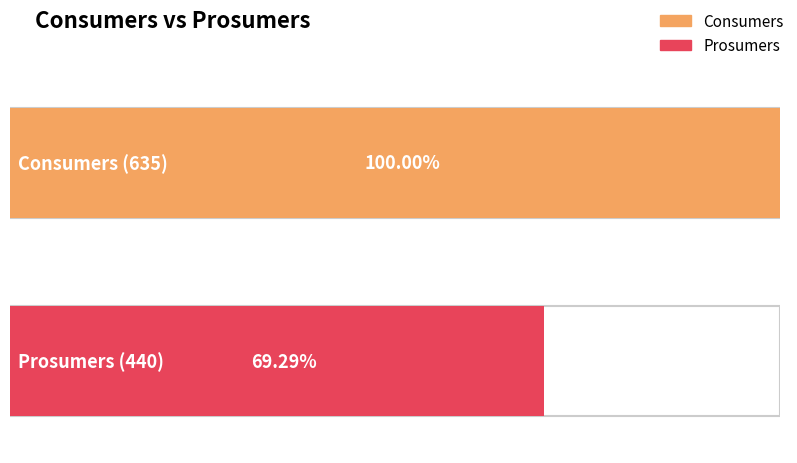

What is the approximate value of Consumers at 6?

635